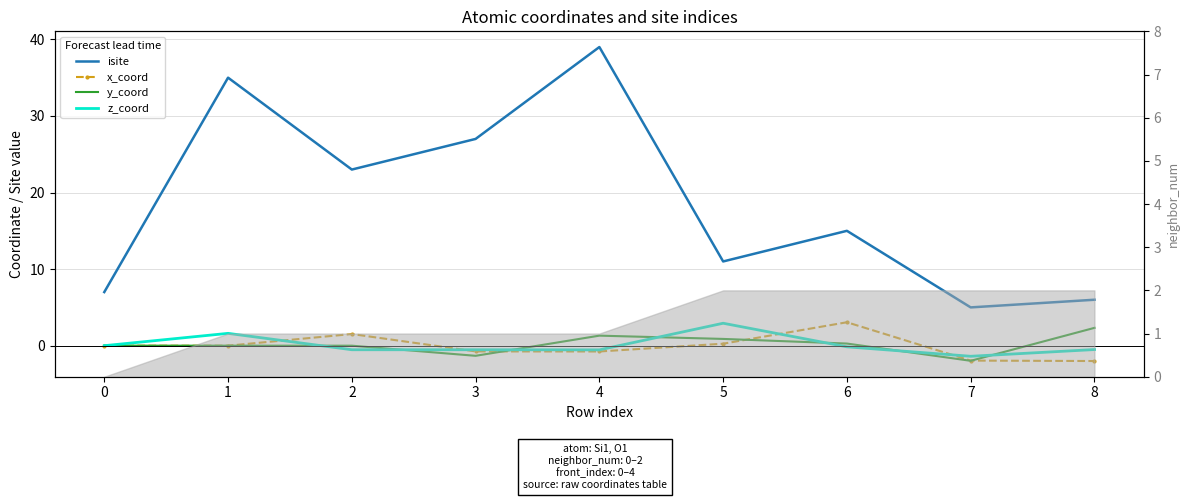

What is the greatest value displayed?

39.0